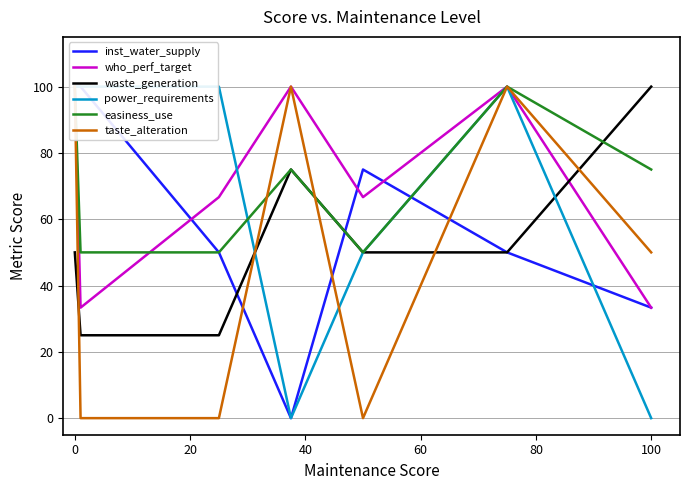

Reading right to left, list all the values displayed in this chart.

inst_water_supply: 33.3	50.0	75.0	0.0	50.0	100.0	100.0
who_perf_target: 33.3	100.0	66.7	100.0	66.7	33.3	100.0
waste_generation: 100.0	50.0	50.0	75.0	25.0	25.0	50.0
power_requirements: 0.0	100.0	50.0	0.0	100.0	100.0	100.0
easiness_use: 75.0	100.0	50.0	75.0	50.0	50.0	100.0
taste_alteration: 50.0	100.0	0.0	100.0	0.0	0.0	100.0